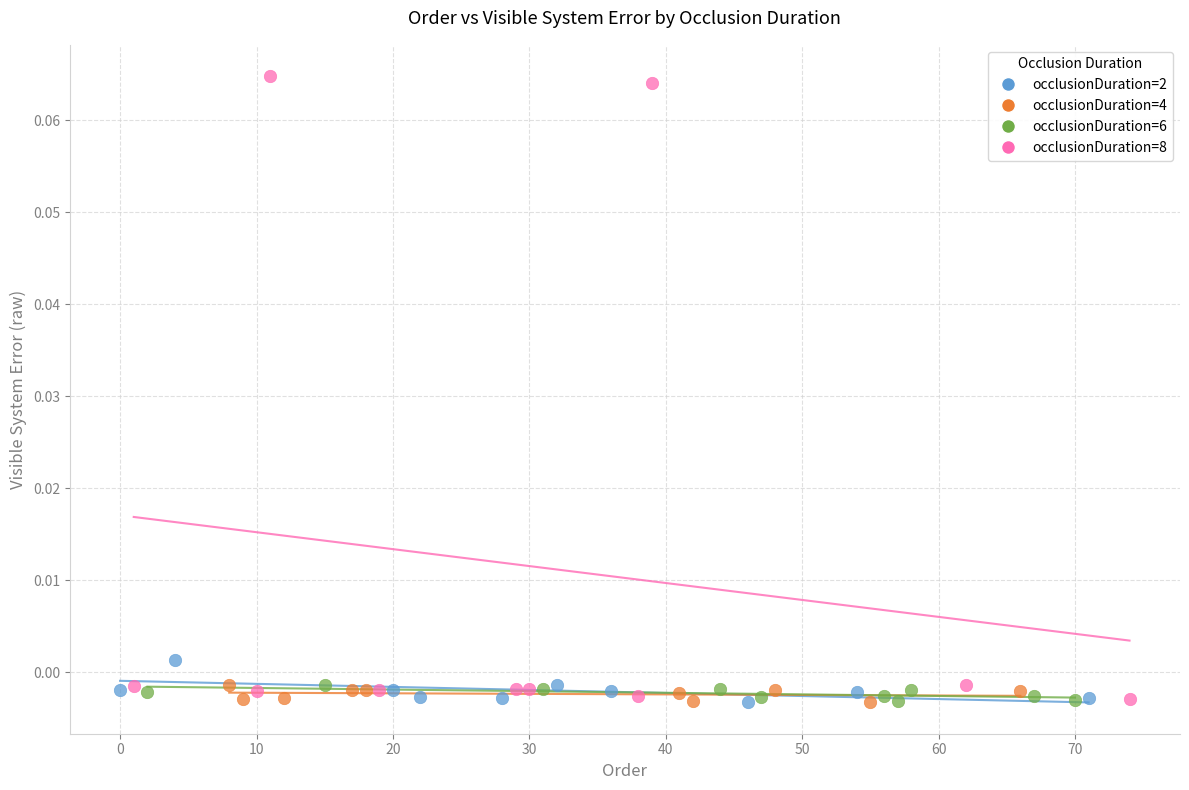

Which series contains the highest Y value?

occlusionDuration=8